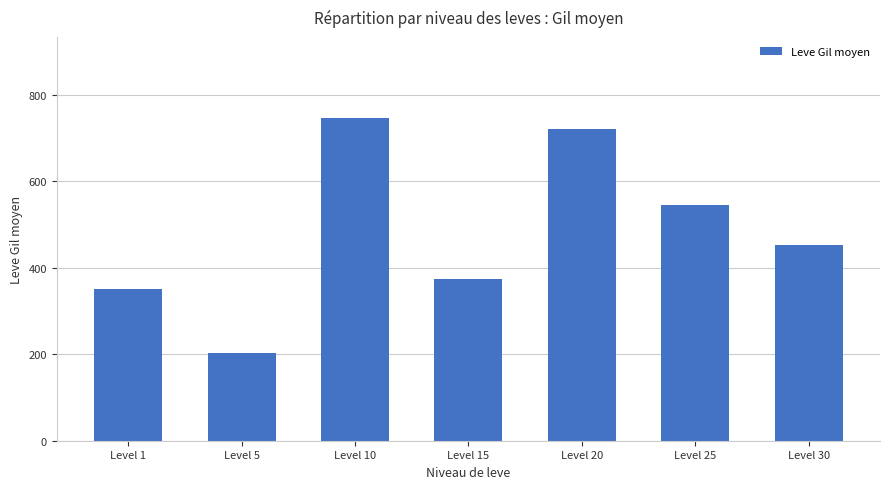

Between Level 30 and Level 5, which is larger?

Level 30